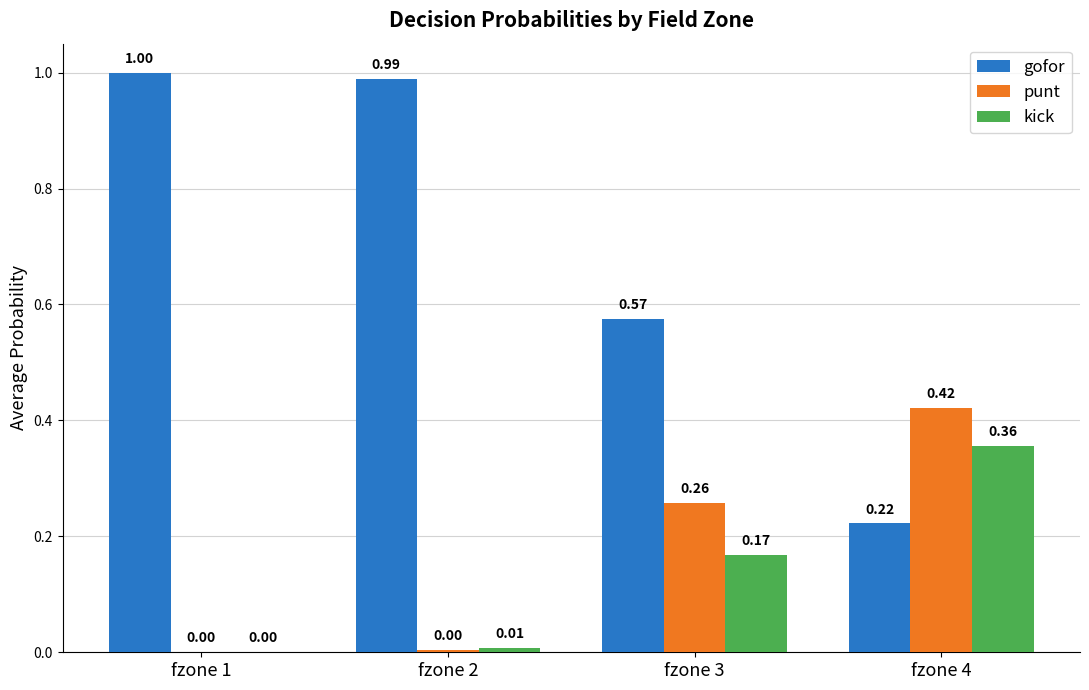

Between fzone 1 and fzone 3, which series saw the biggest shift?

gofor